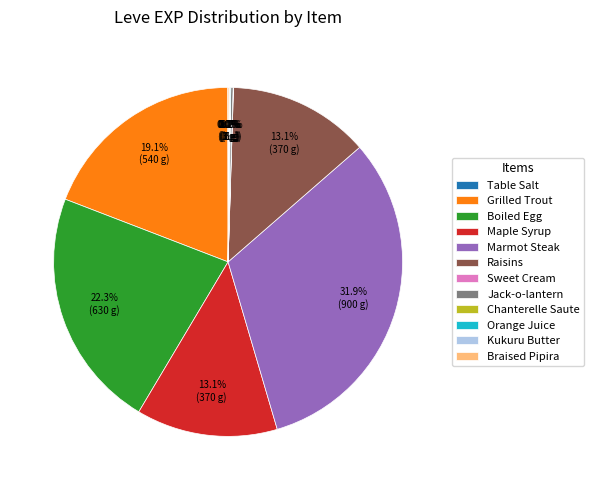

Is there any slice that represents more than half of the pie?

No